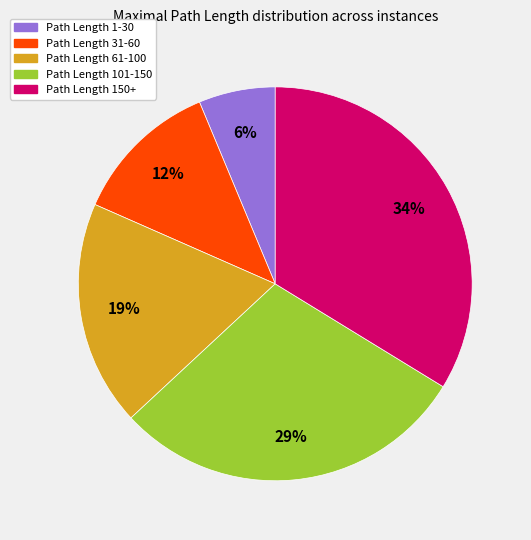

Rank the categories by value from highest to lowest.

Path Length 150+, Path Length 101-150, Path Length 61-100, Path Length 31-60, Path Length 1-30